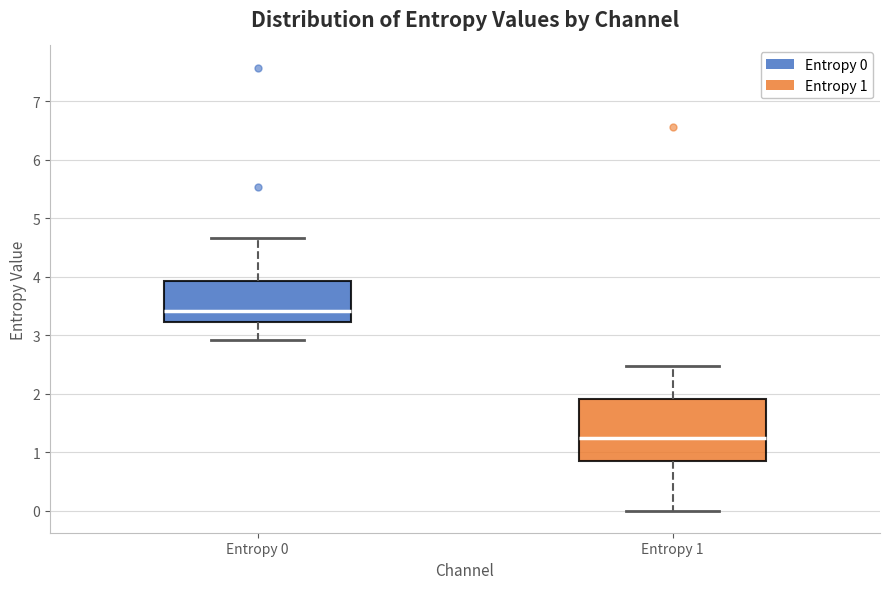

Reading left to right, read every box against the y-axis: the position of its median line, the range the box covers, and the ends of its whiskers. The values are not printed on the chart, so give them approximately, as read against the axis.

Entropy 0: median 3.4, box 3.2 to 3.9, whiskers 2.9 to 4.7
Entropy 1: median 1.2, box 0.8 to 1.9, whiskers 0.0 to 2.5